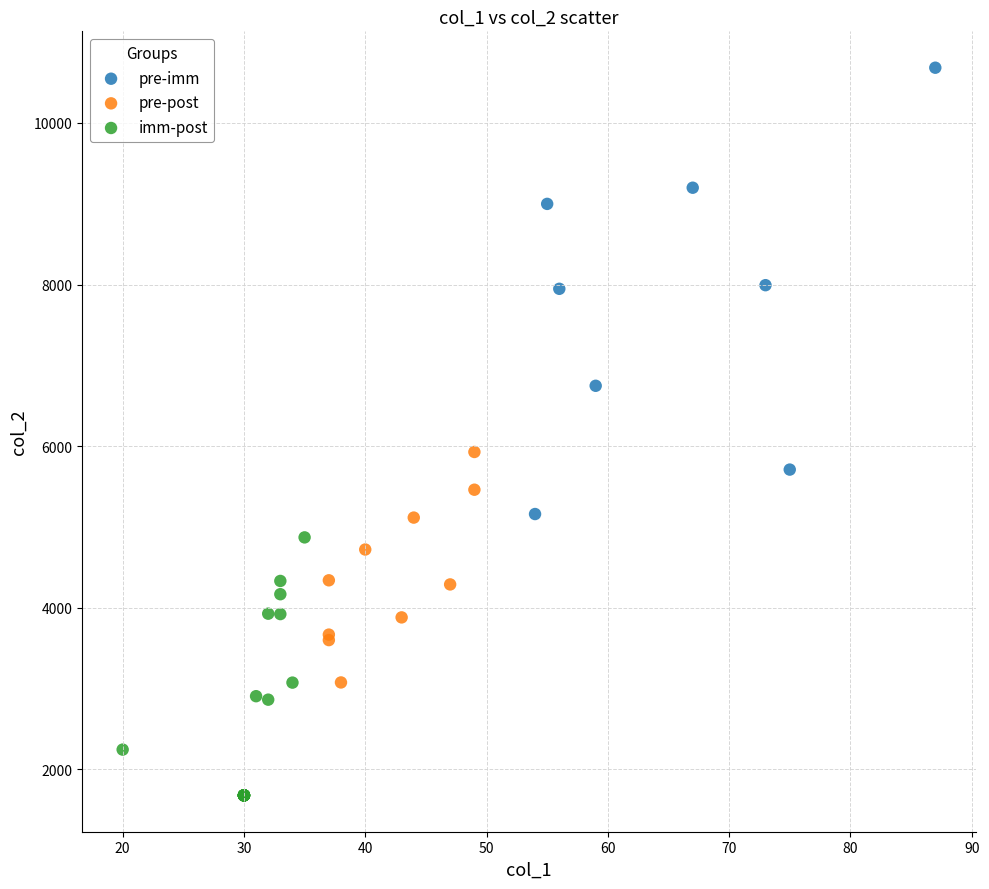

Which series reaches the maximum Y coordinate?

pre-imm